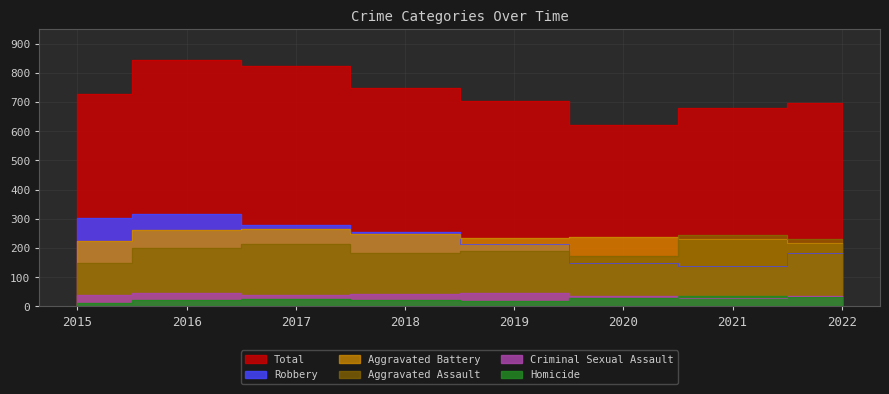

True or false: Criminal Sexual Assault and Aggravated Battery intersect in this chart.

False